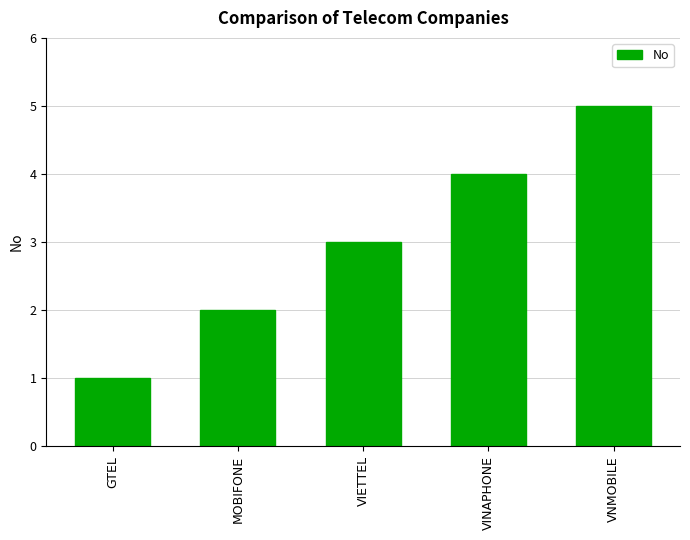

What is the ratio of the value at VNMOBILE to the value at GTEL?

5.0